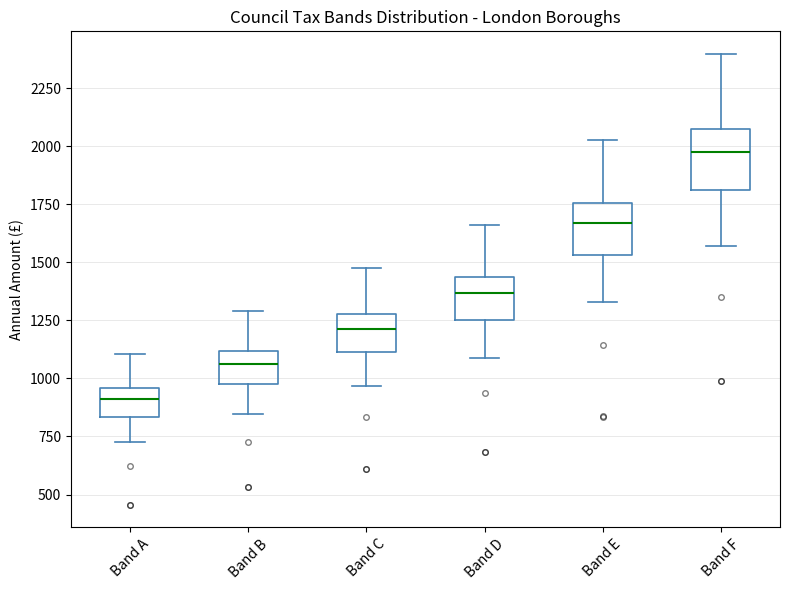

Which box's median line is the lowest?

Band A